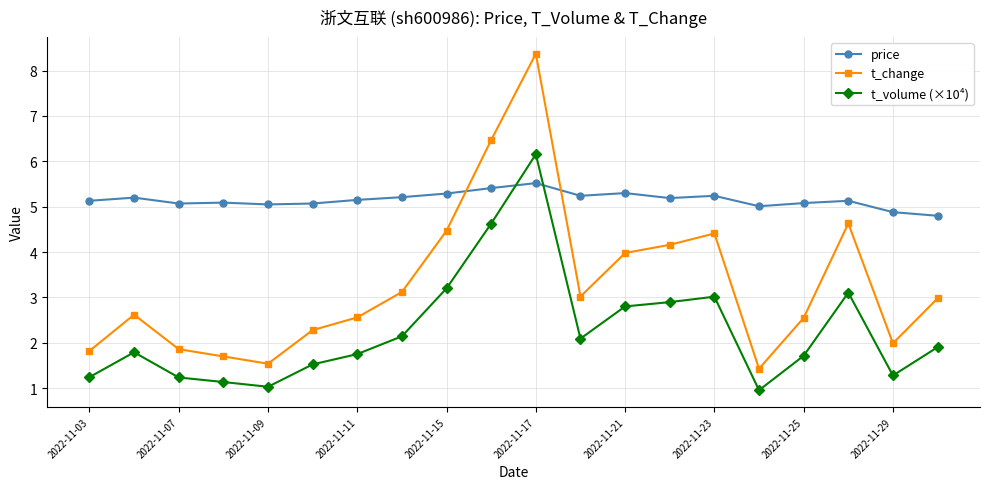

Count the number of categories in the chart.

20